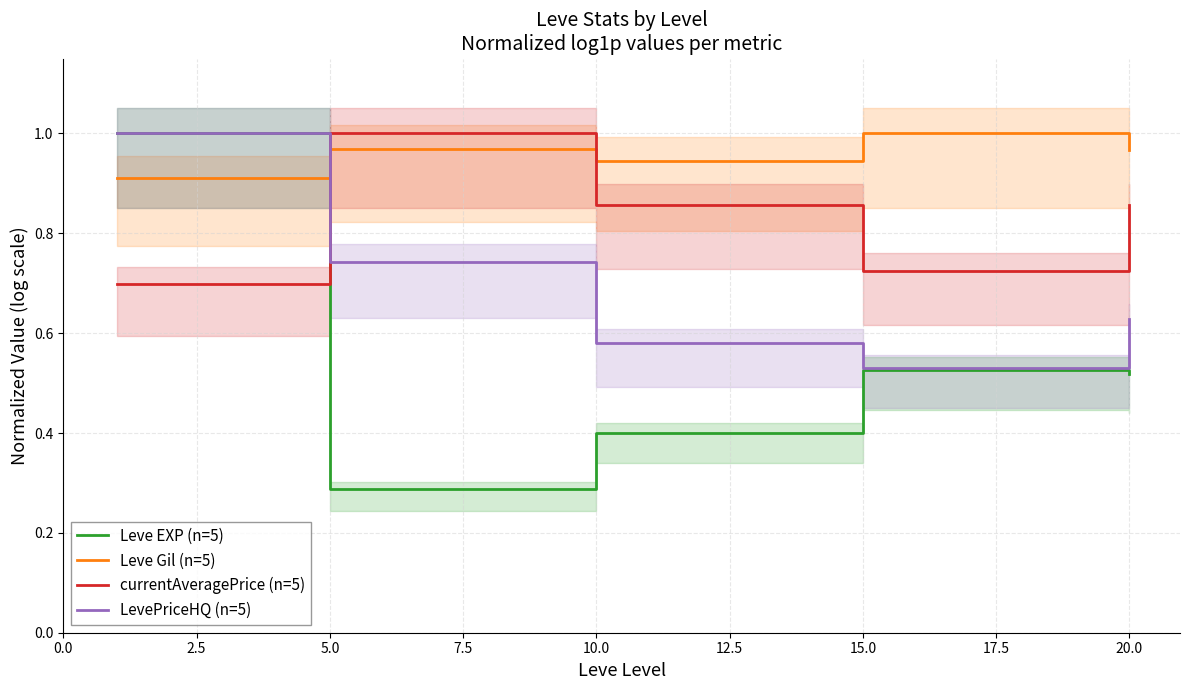

How many lines are shown in the chart?

4